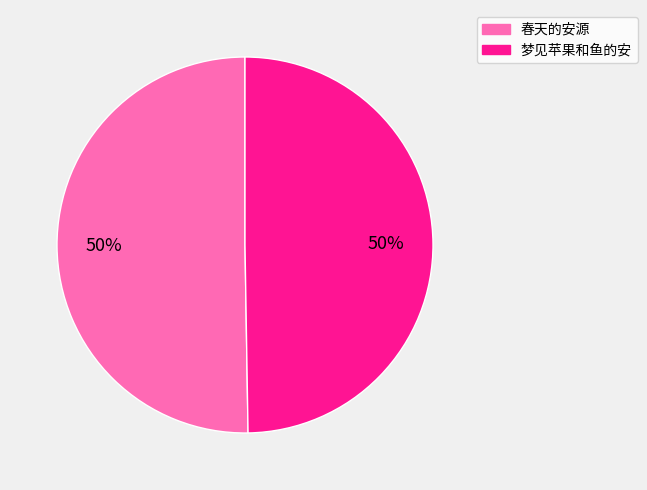

The 春天的安源 slice represents 41% of the pie. True or false?

False